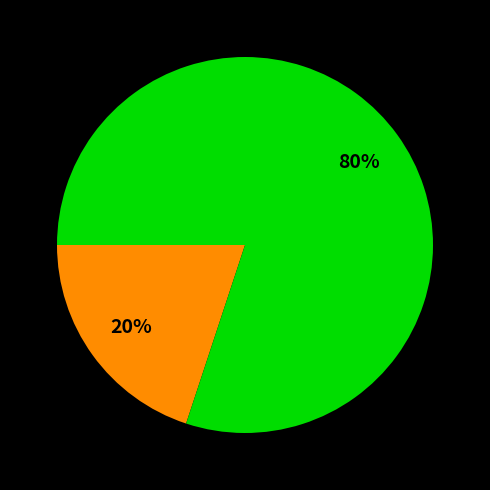

To the nearest percent, what is the average slice percentage?

50%